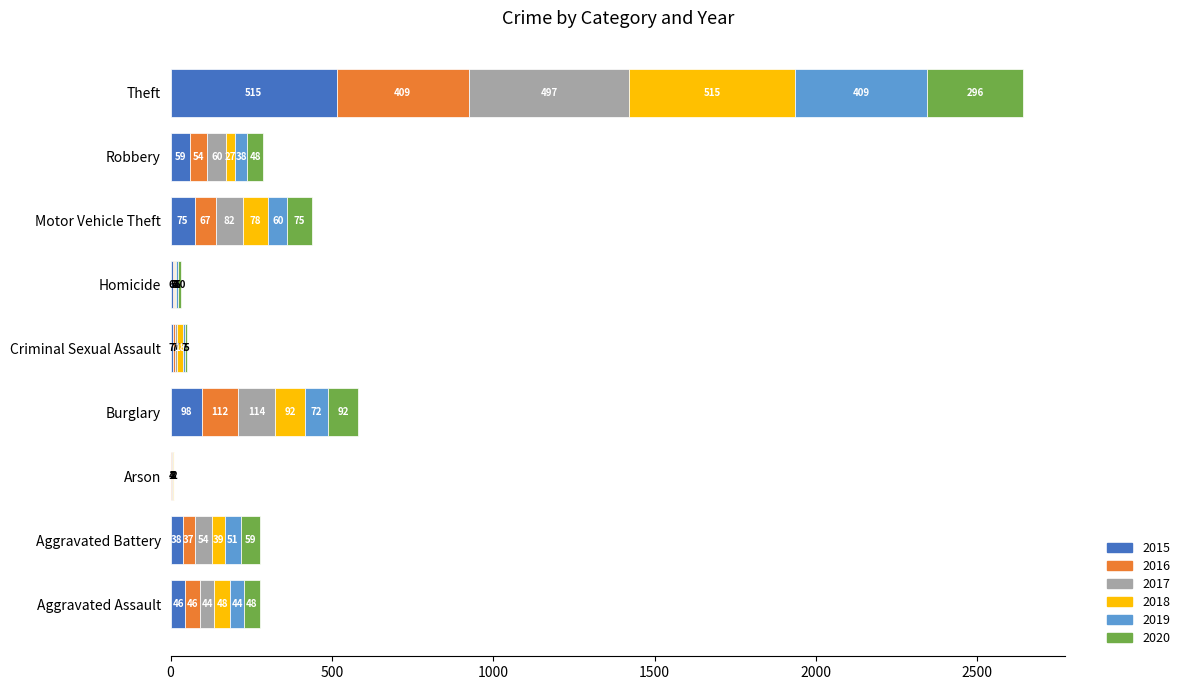

What is the total value across all series at Burglary?

580